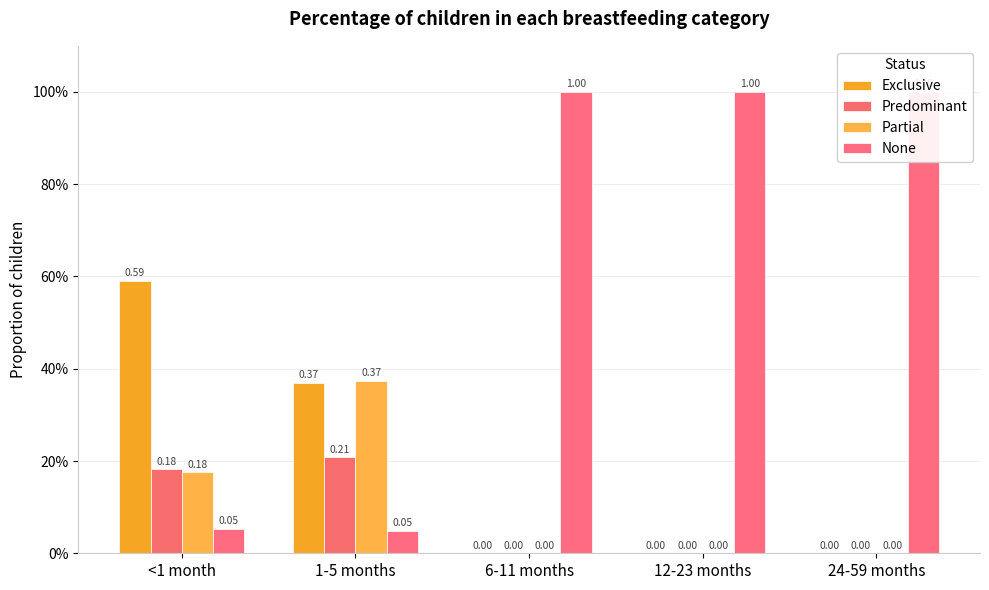

True or false: Predominant has a value of 0.0 at 6-11 months.

True